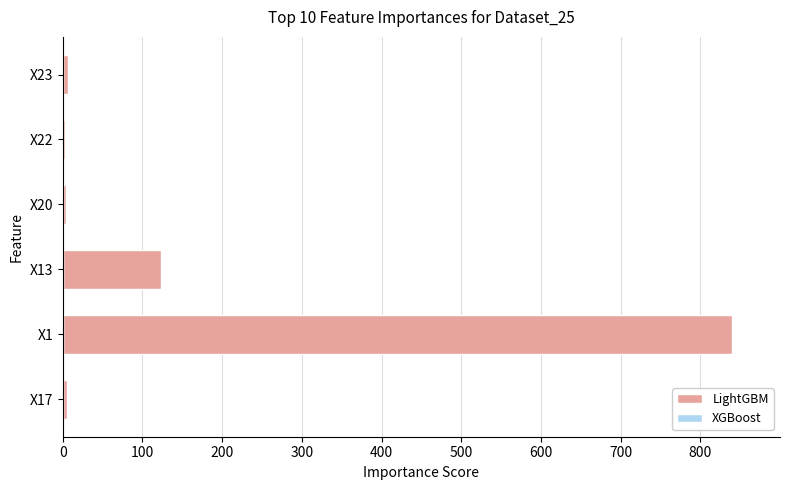

What is the difference between the maximum and minimum values?

836.6